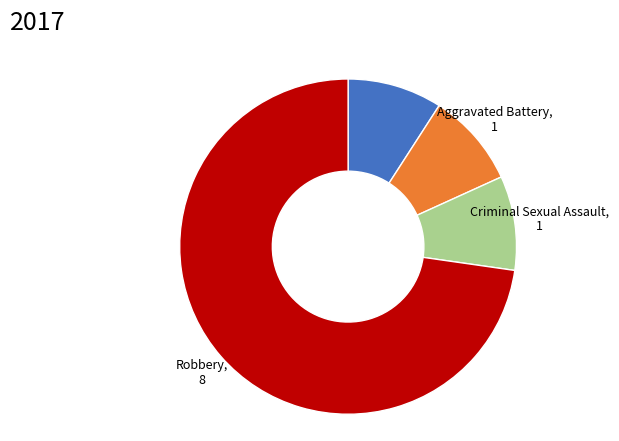

How many segments does this pie chart have?

4